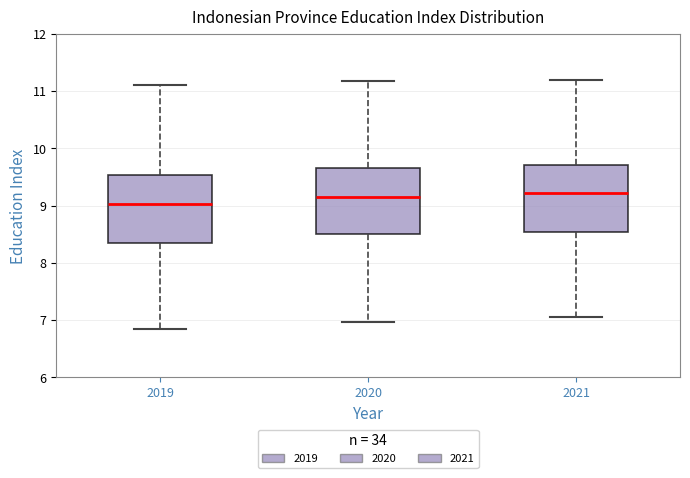

Reading left to right, transcribe this box plot: for each box, give where its median line is, the range the box spans, and where its two whiskers end, as read against the y-axis. The values are not printed on the chart, so give them approximately, as read against the axis.

2019: median 9.0, box 8.4 to 9.5, whiskers 6.9 to 11.1
2020: median 9.1, box 8.5 to 9.7, whiskers 7.0 to 11.2
2021: median 9.2, box 8.5 to 9.7, whiskers 7.1 to 11.2